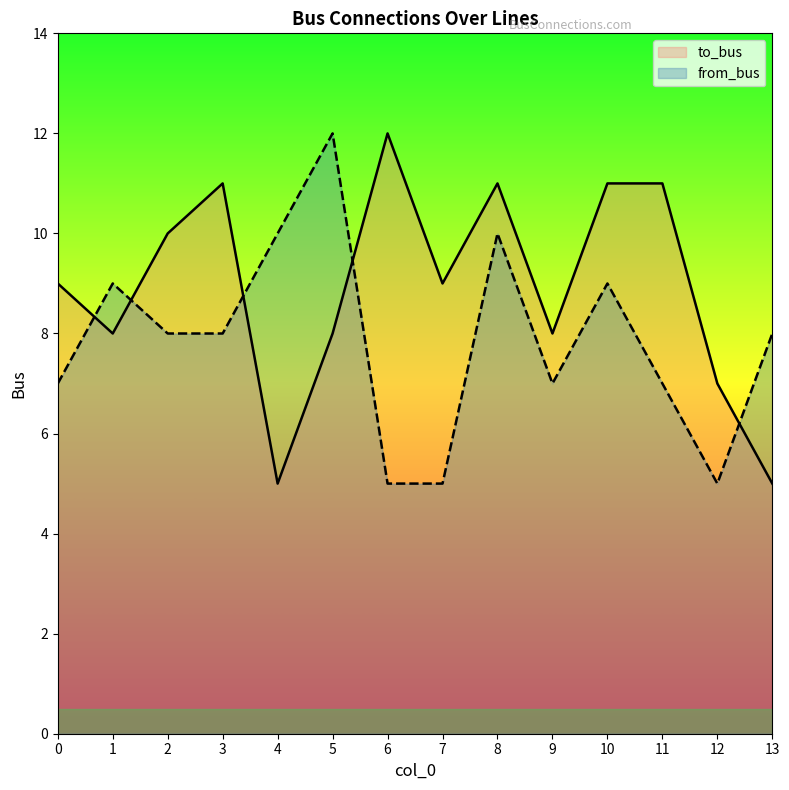

What value does the from_bus series have at 8?

10